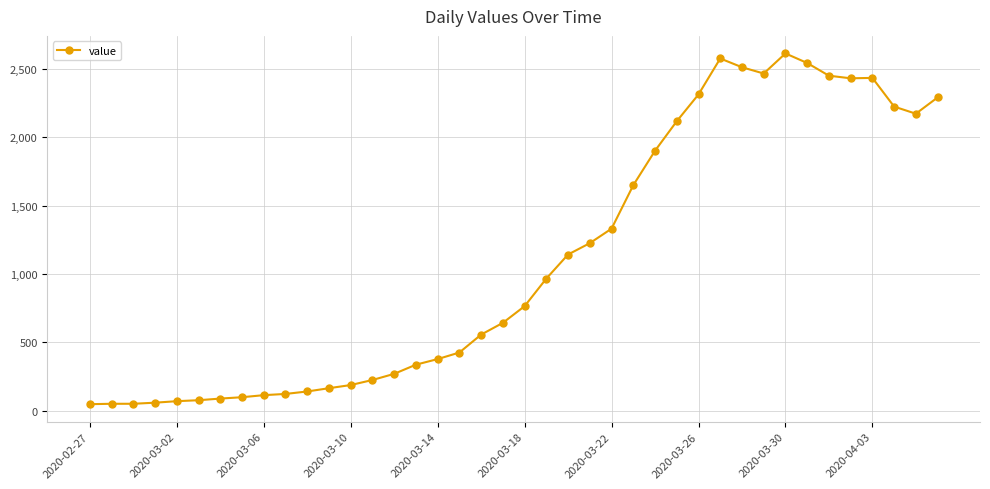

What is the maximum value shown in the chart?

2614